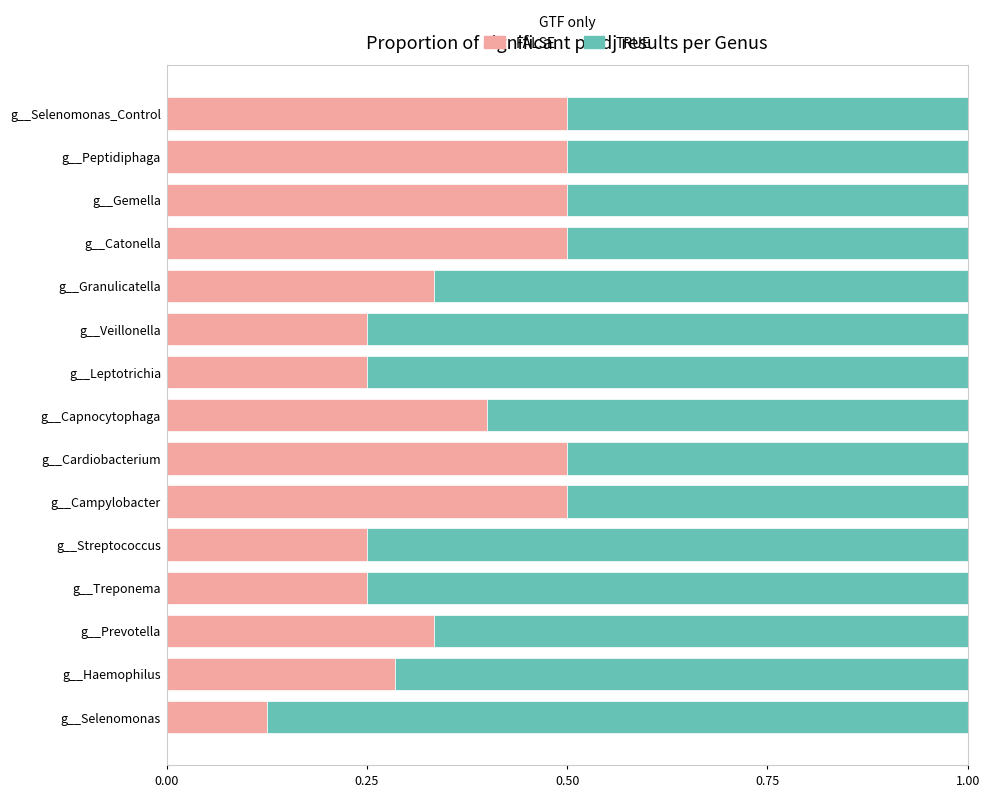

What is the total value across all series at g__Granulicatella?

1.0